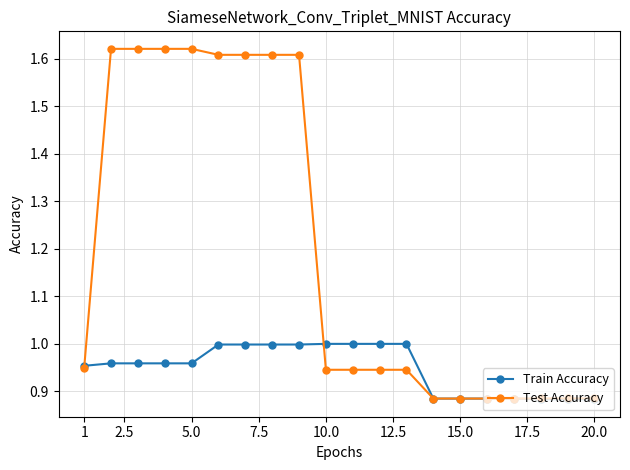

Which series has the widest spread of values?

Test Accuracy